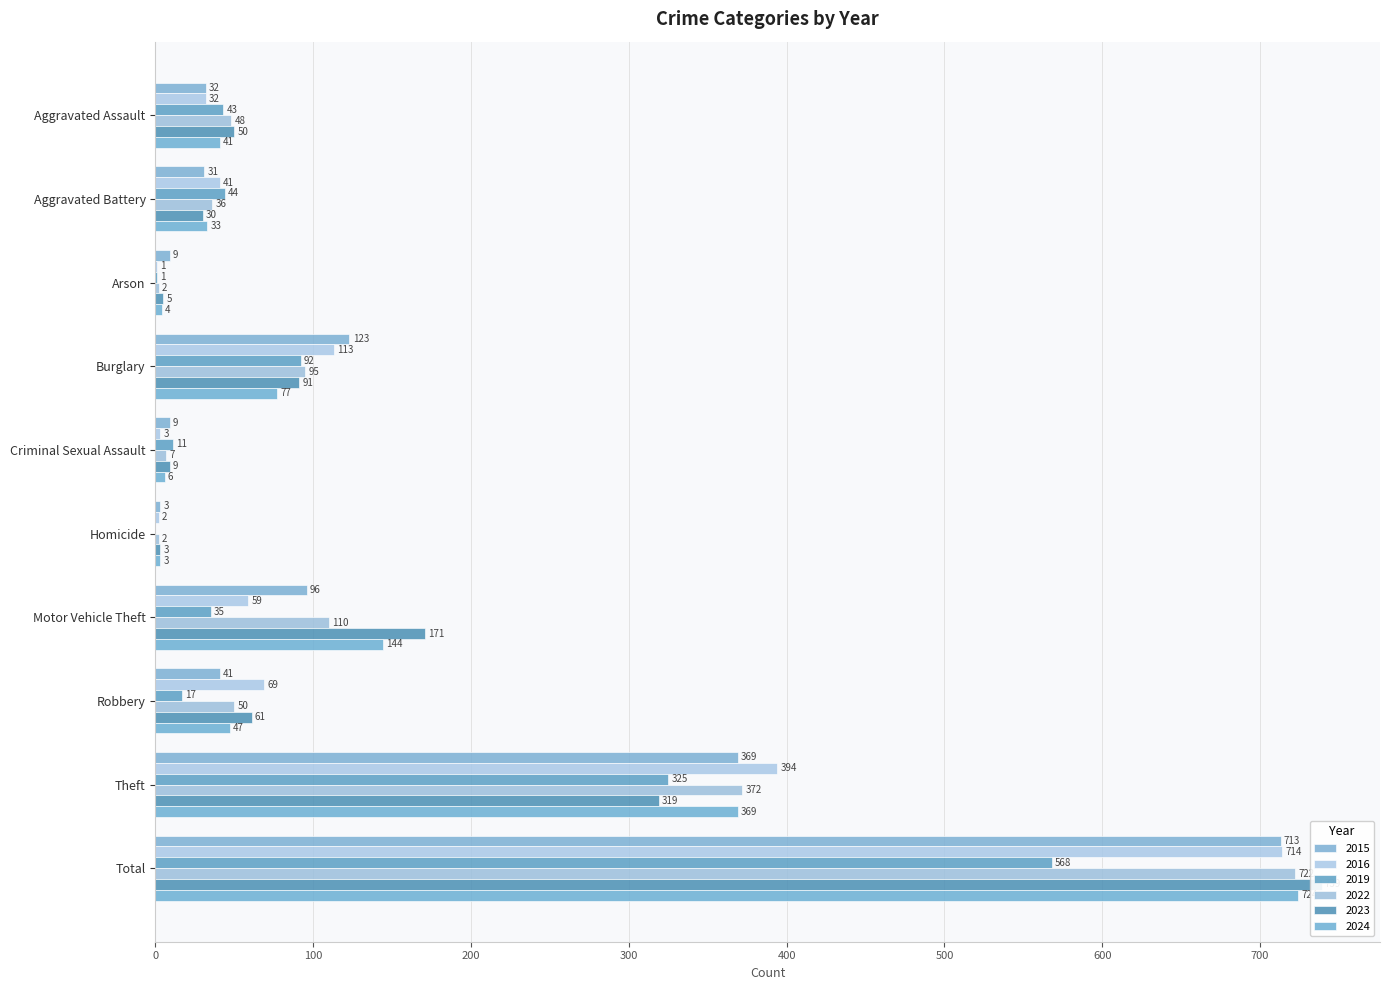

What are all the series names shown in the legend?

2015, 2016, 2019, 2022, 2023, 2024